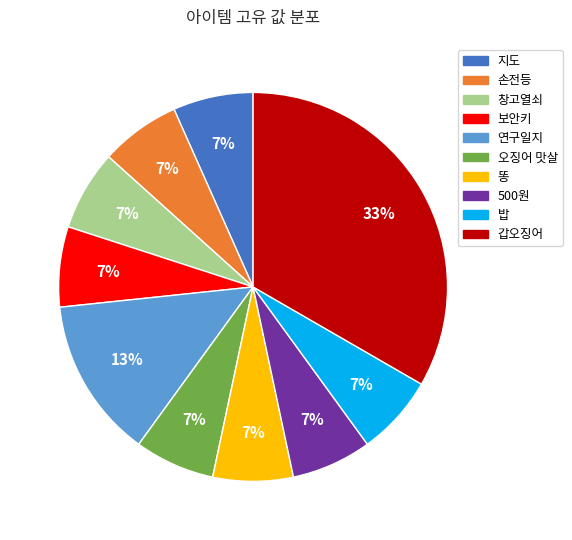

Is there any slice that represents more than half of the pie?

No